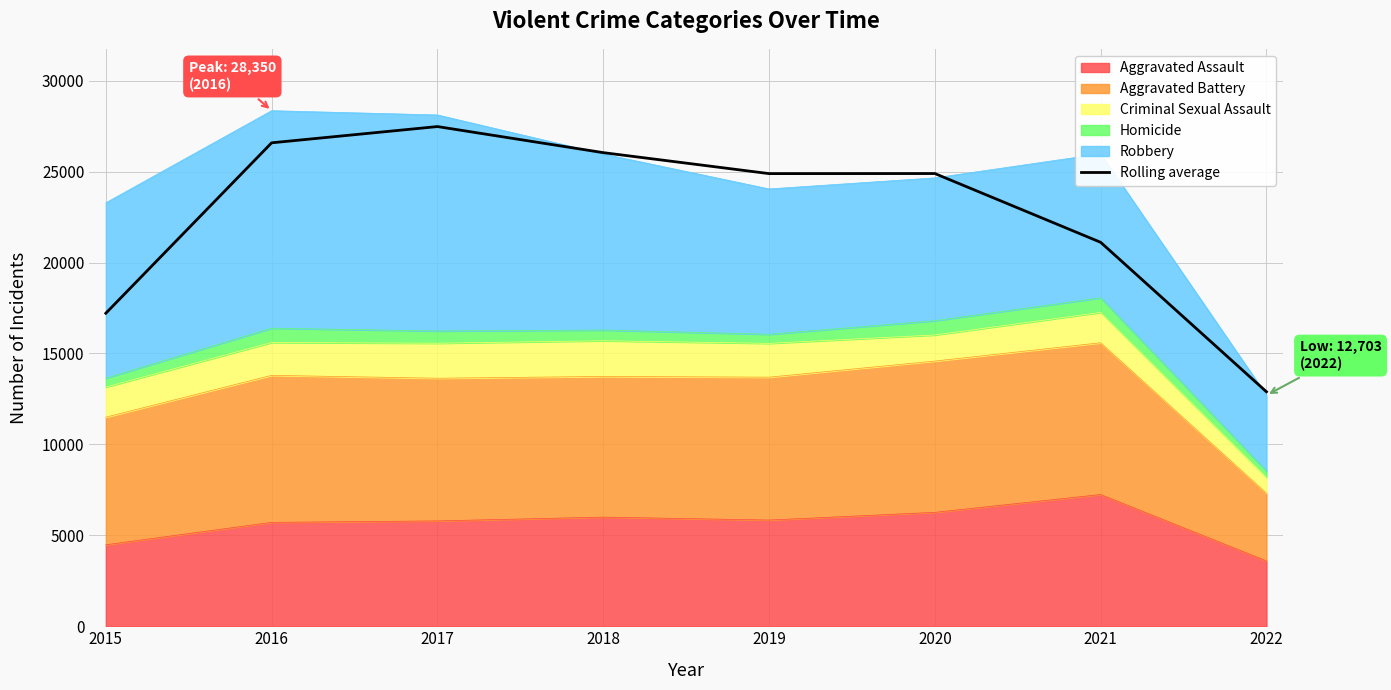

Which has a higher value, 2018 or 2019?

2018